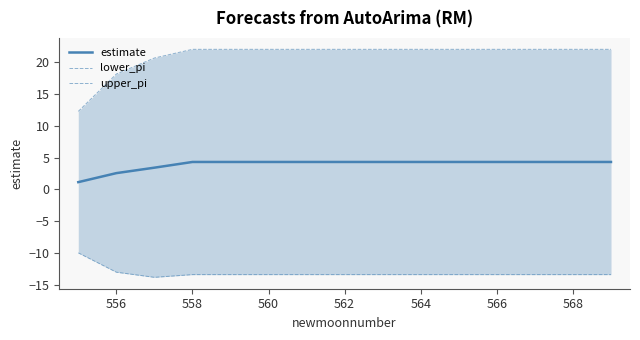

How many categories are shown in the chart?

15